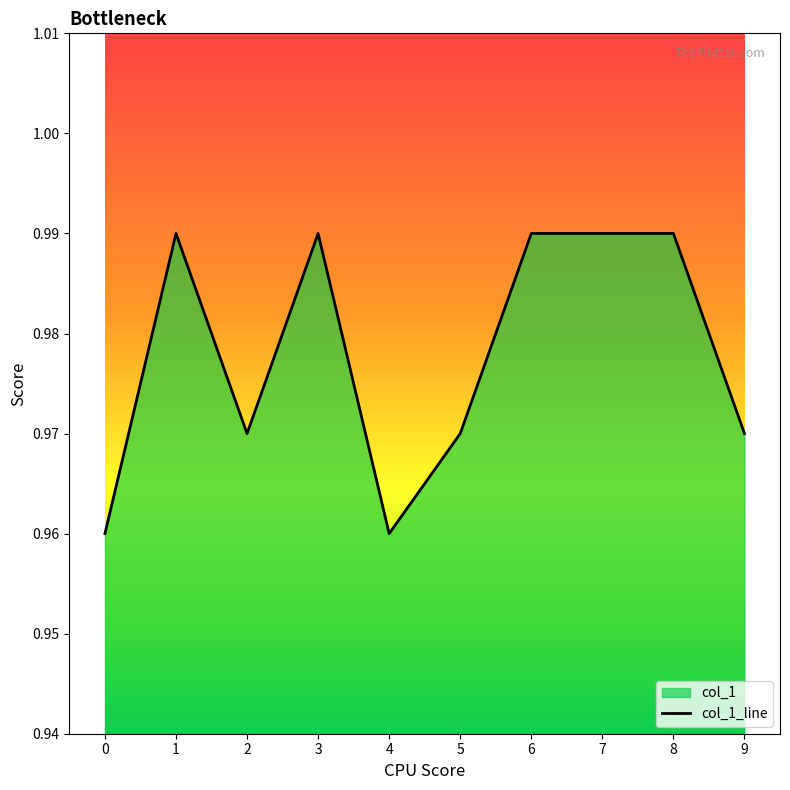

True or false: the data shows 1.0 at 1.

True